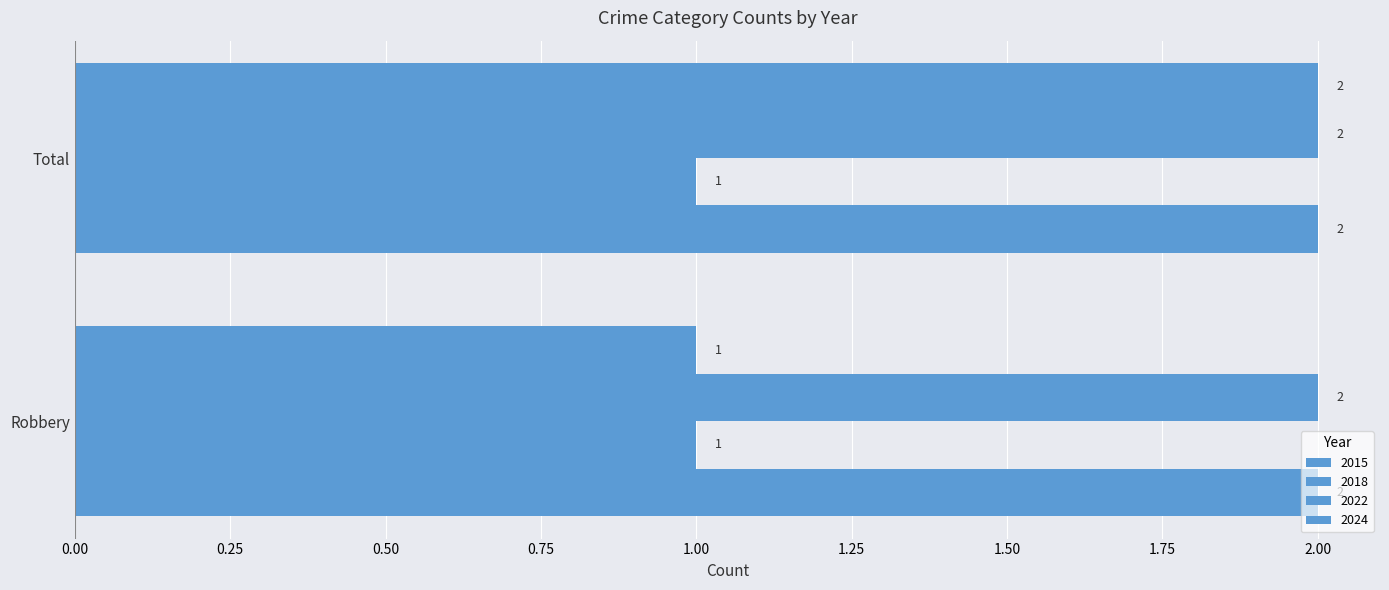

What is the spread (max minus min) of values at Total?

1